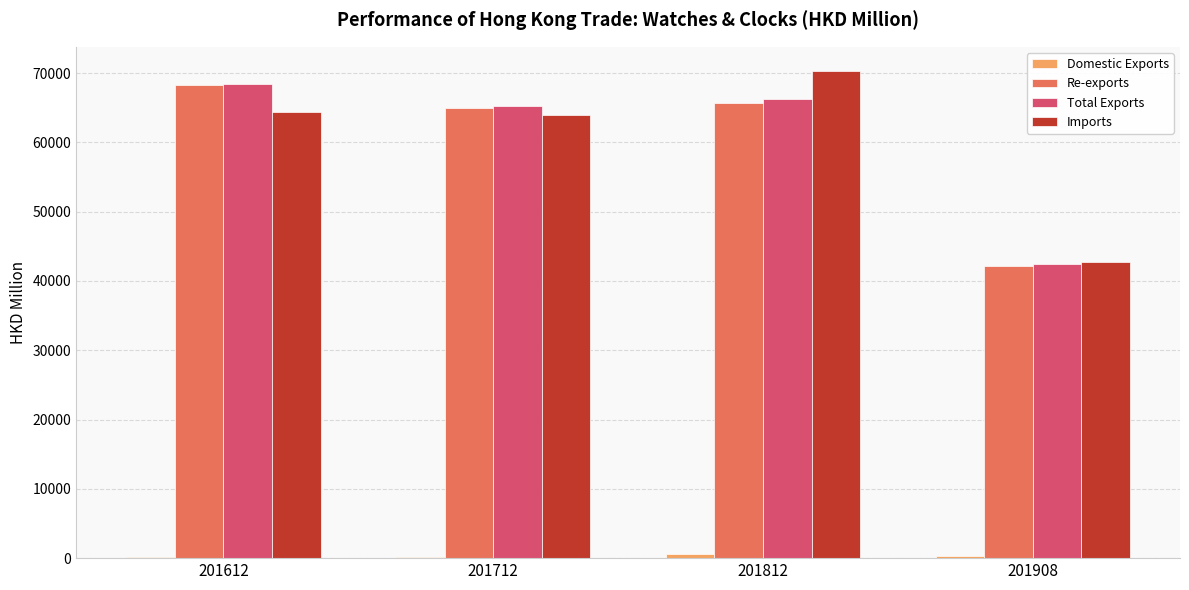

What is the sum of all Total Exports values?

242436.8